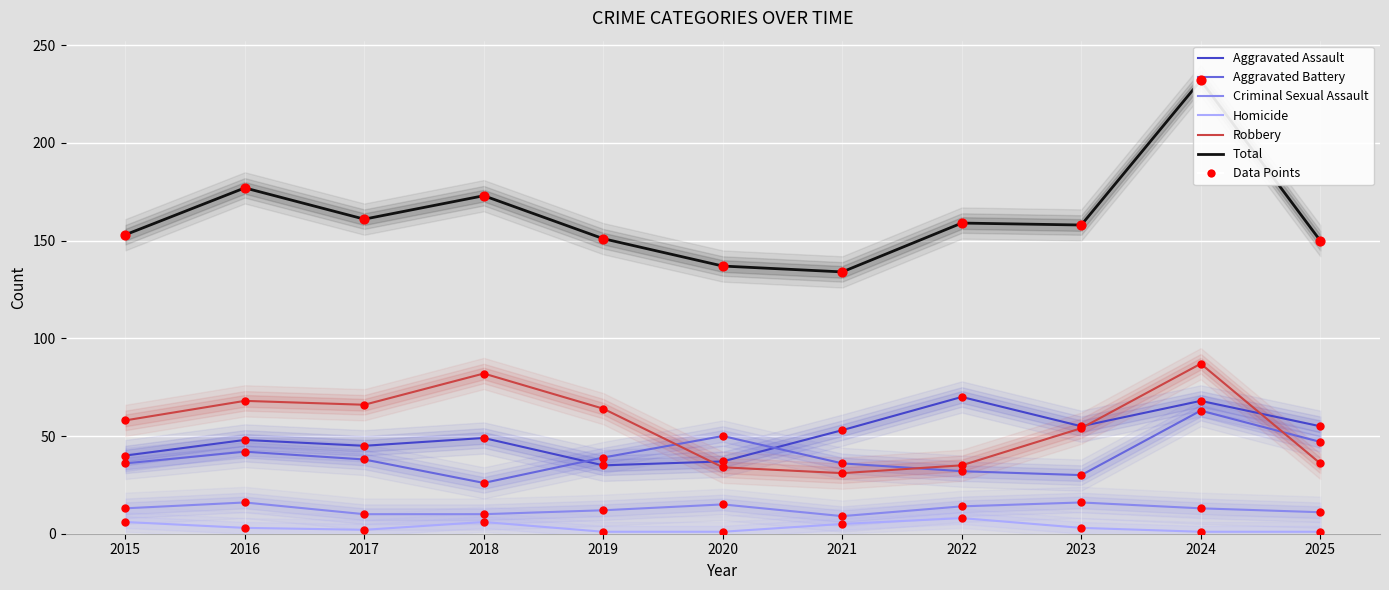

Is the value of Robbery at 2015 greater than the value of Total at 2021?

No